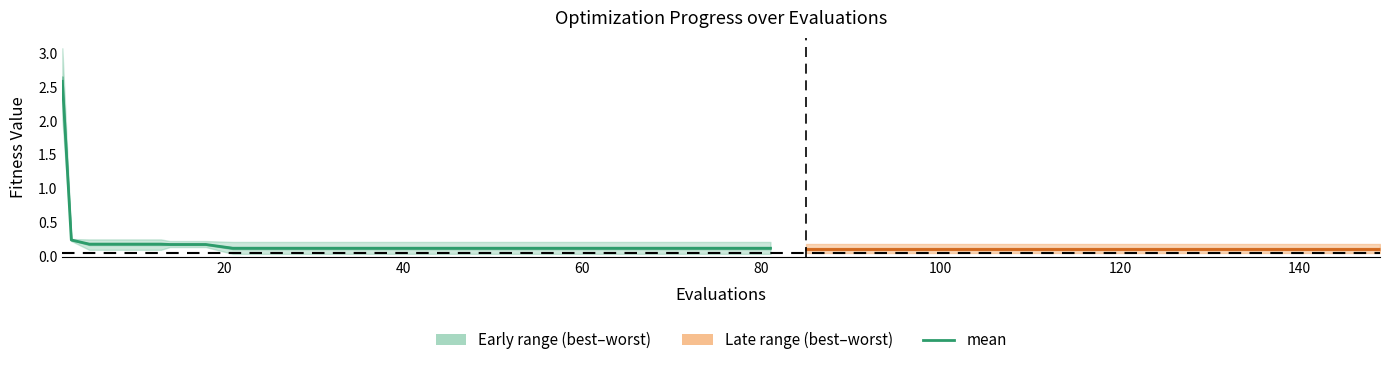

True or false: best and mean intersect in this chart.

False